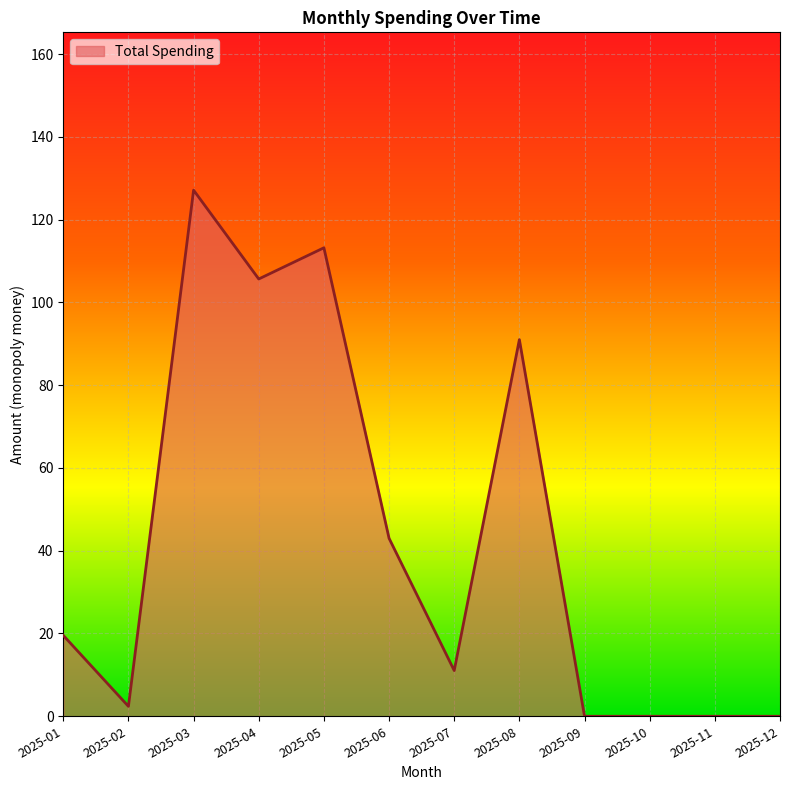

At which category does the data reach its first local peak?

2025-03